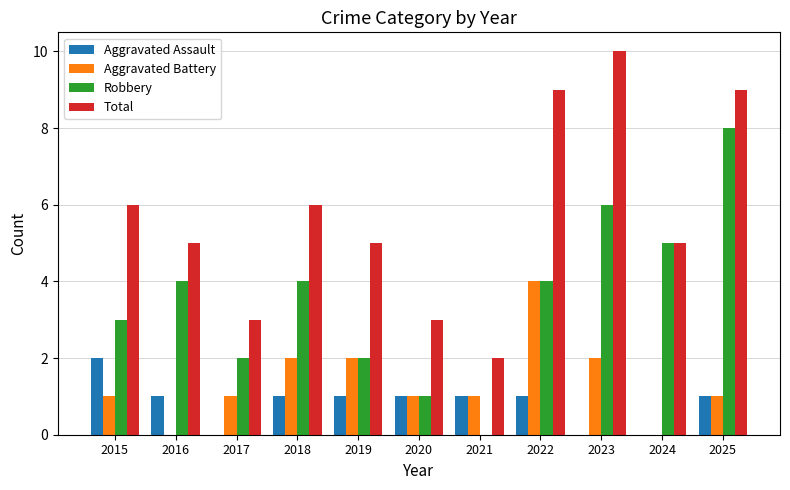

What is the approximate value of Robbery at 2015?

3